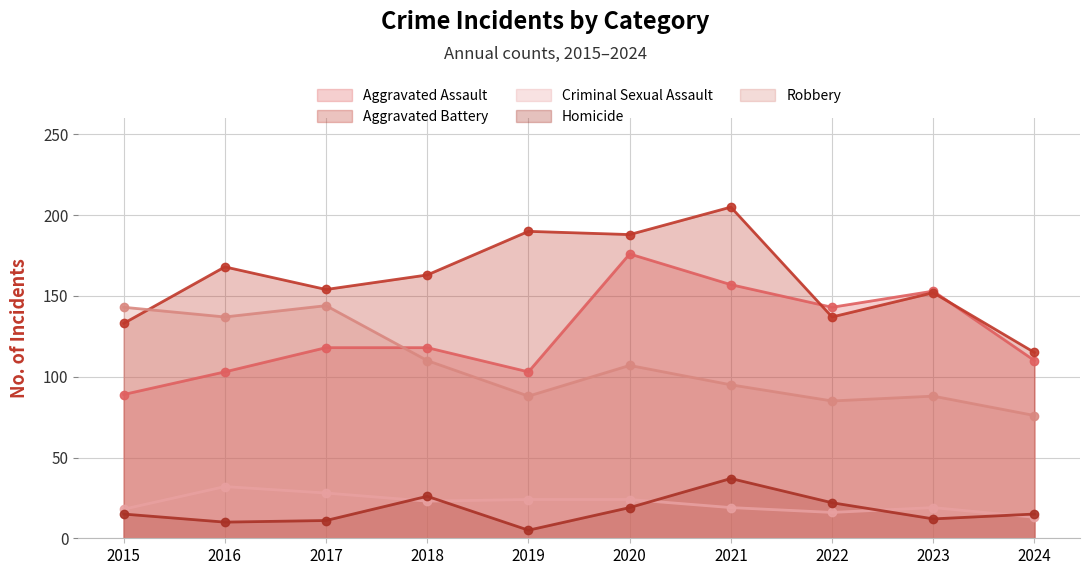

How many interior local peaks does the Aggravated Battery series have?

4